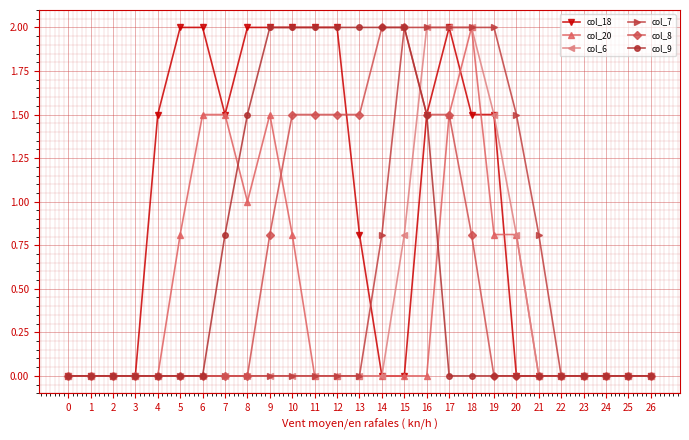

Is the value of col_20 at 19 greater than the value of col_7 at 2?

Yes